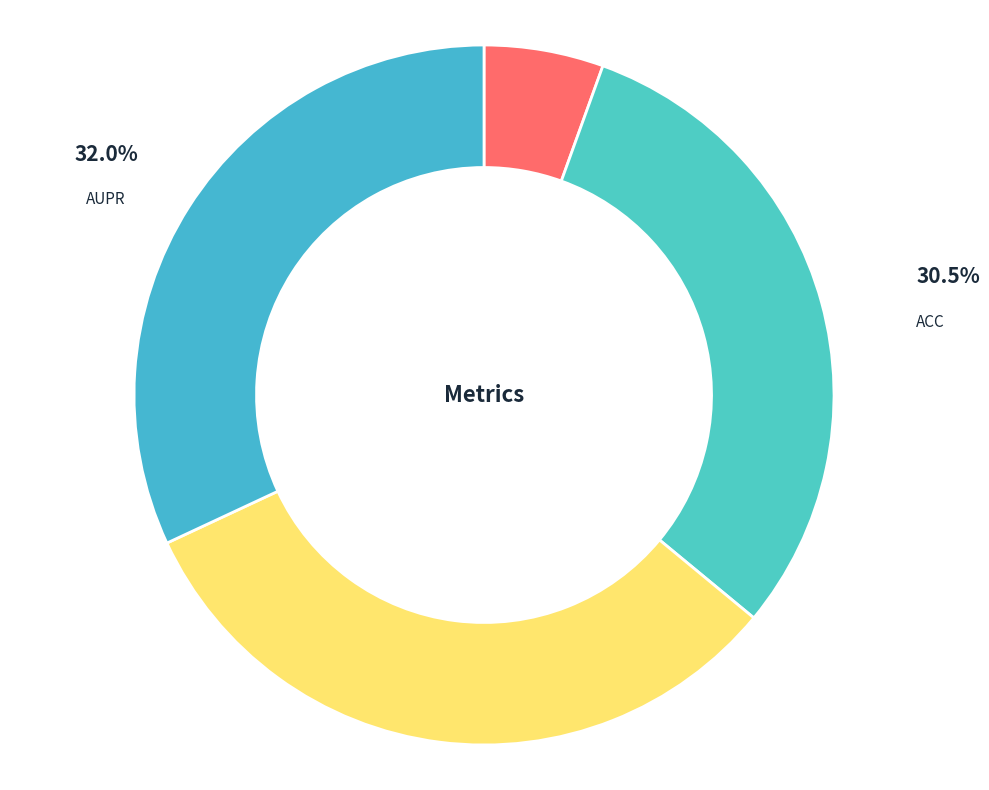

The AUPR slice represents 18% of the pie. True or false?

False